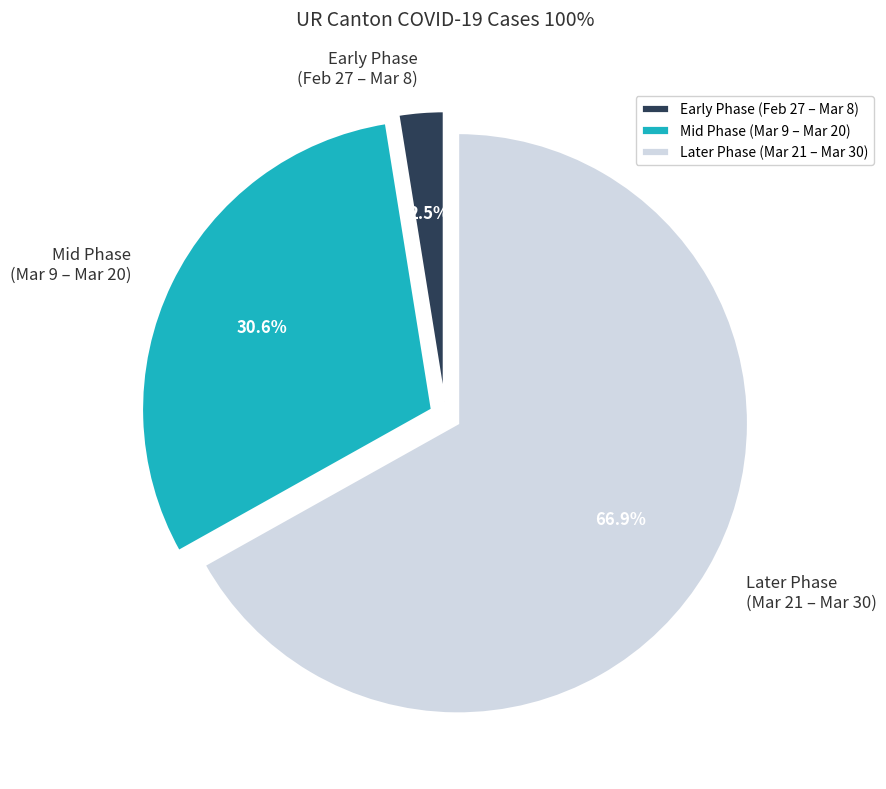

Count the number of slices in the pie.

3